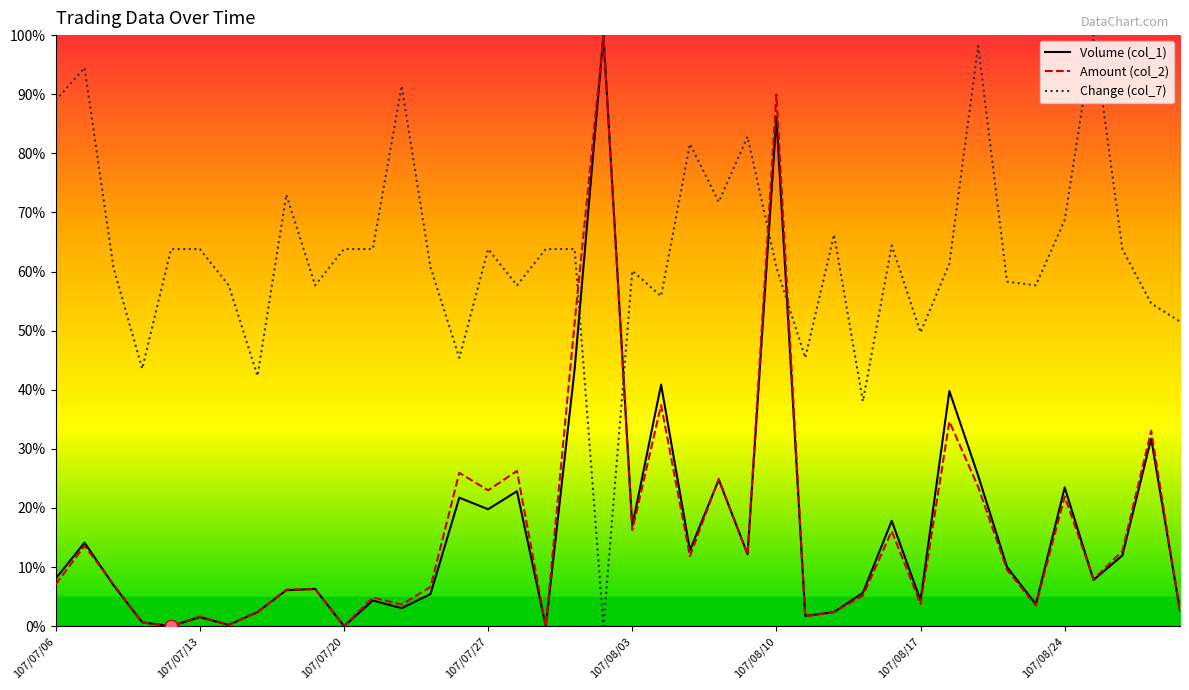

What are all the series names shown in the legend?

Volume (col_1), Amount (col_2), Change (col_7)